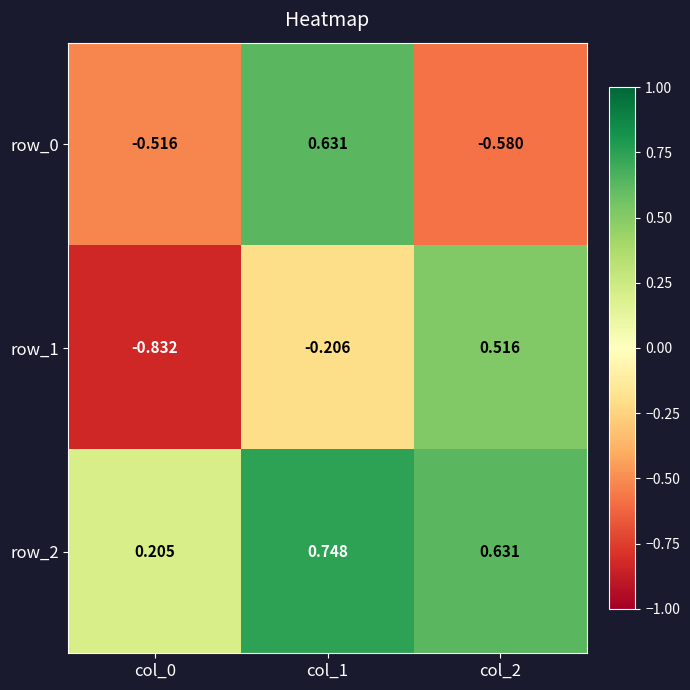

Which series has the widest spread of values?

row_1